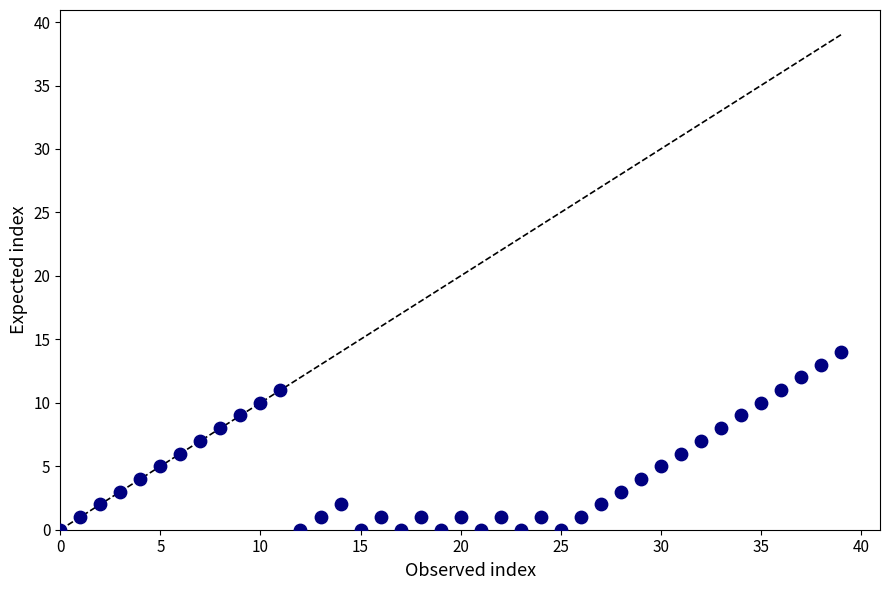

What is the range of Y values (max minus min)?

14